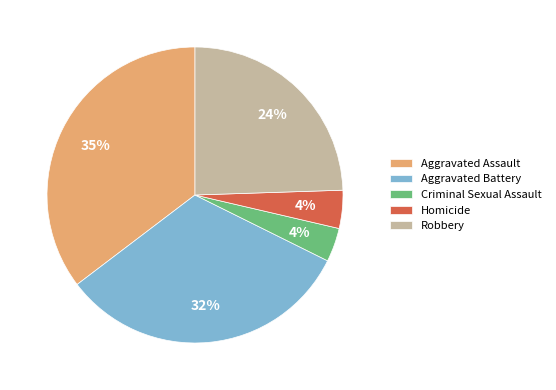

What percentage is the Aggravated Battery slice, to the nearest percent?

32%